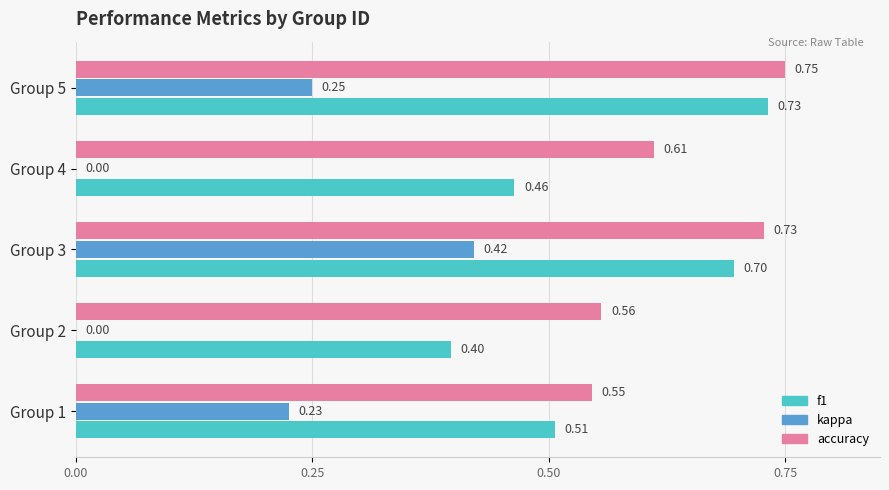

At which category is the sum across all series the highest?

Group 3